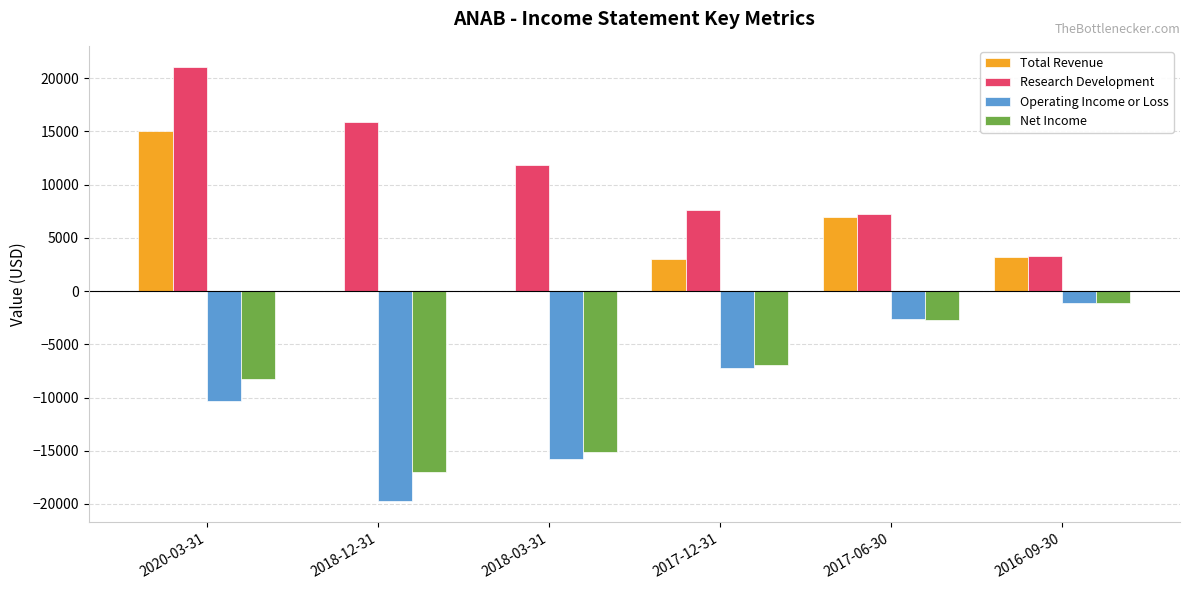

Reading left to right, what are all the values shown in this chart?

Total Revenue: 15000	0	0	3000	7000	3200
Research Development: 21000	15900	11800	7600	7200	3300
Operating Income or Loss: -10300	-19700	-15800	-7200	-2600	-1100
Net Income: -8300	-17000	-15100	-6900	-2700	-1100